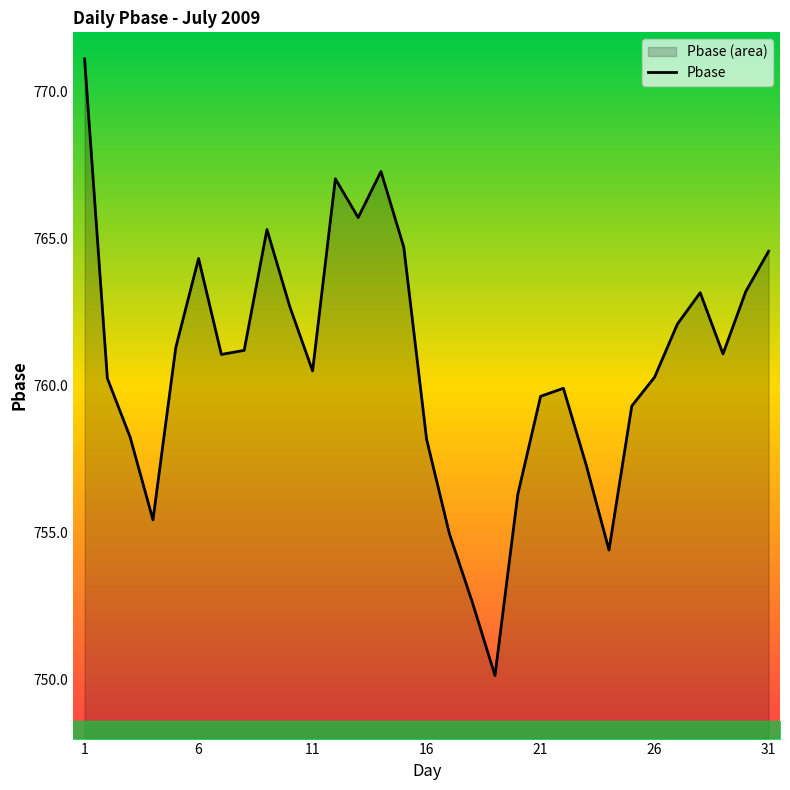

What is the change in value from 16 to 31?

+6.4